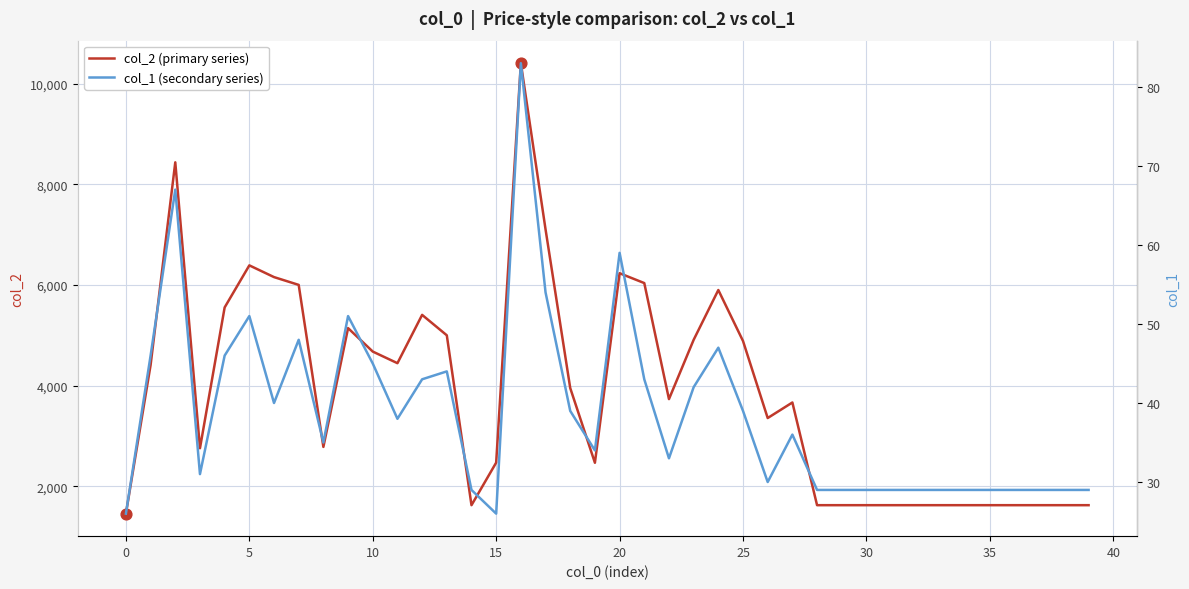

Which series has the widest spread of Y values?

col_2 (primary series)